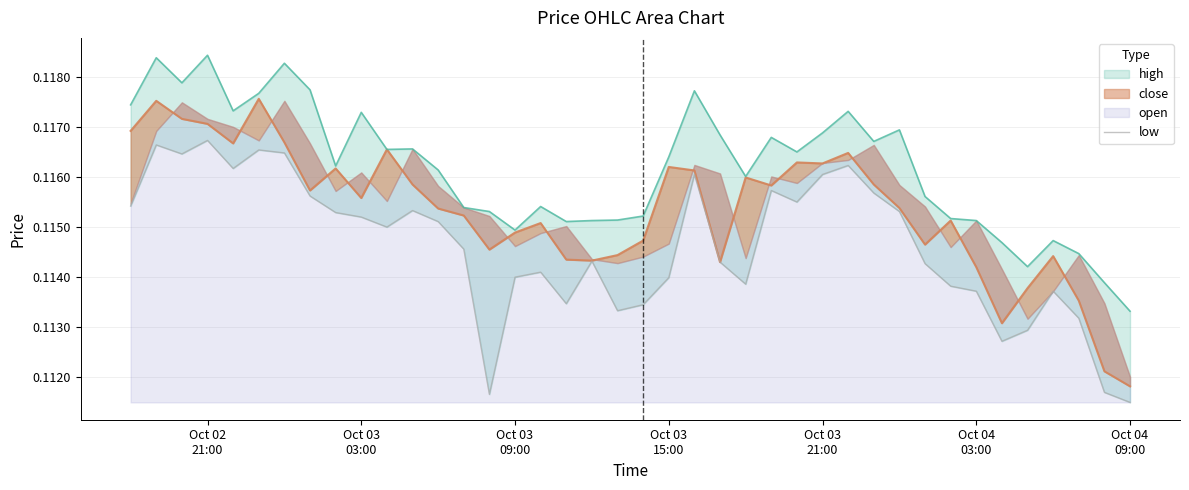

Reading left to right, extract all data points from this chart.

0.1	0.1	0.1	0.1	0.1	0.1	0.1	0.1	0.1	0.1	0.1	0.1	0.1	0.1	0.1	0.1	0.1	0.1	0.1	0.1	0.1	0.1	0.1	0.1	0.1	0.1	0.1	0.1	0.1	0.1	0.1	0.1	0.1	0.1	0.1	0.1	0.1	0.1	0.1	0.1